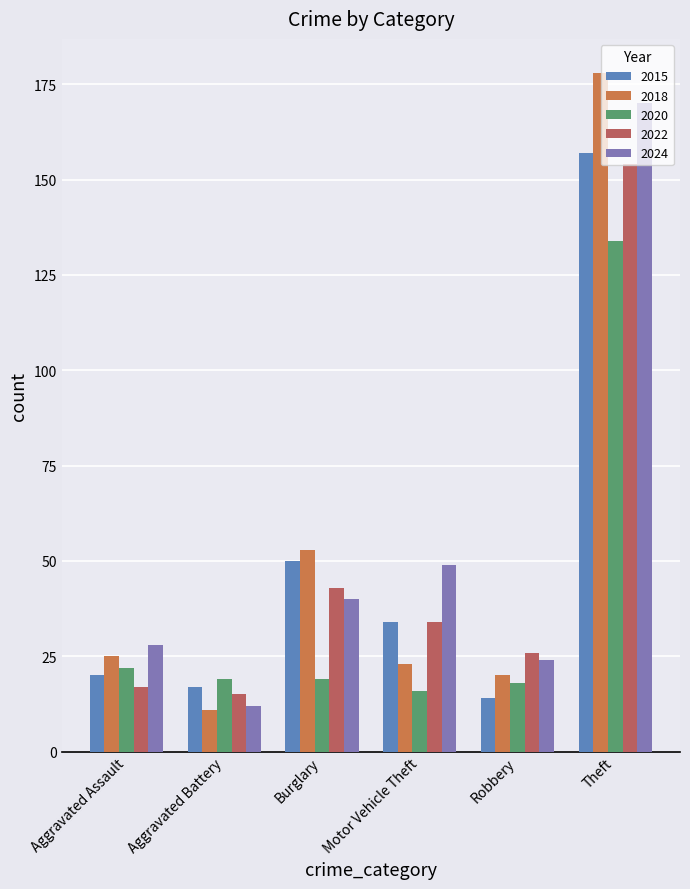

The value of 2018 at Aggravated Assault is 10. True or false?

False